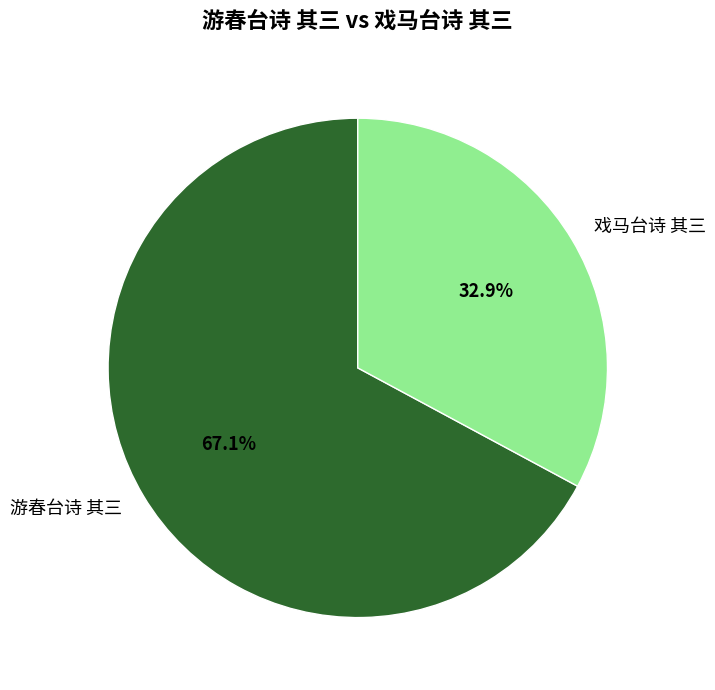

To the nearest percent, what portion does 戏马台诗 其三 represent?

33%